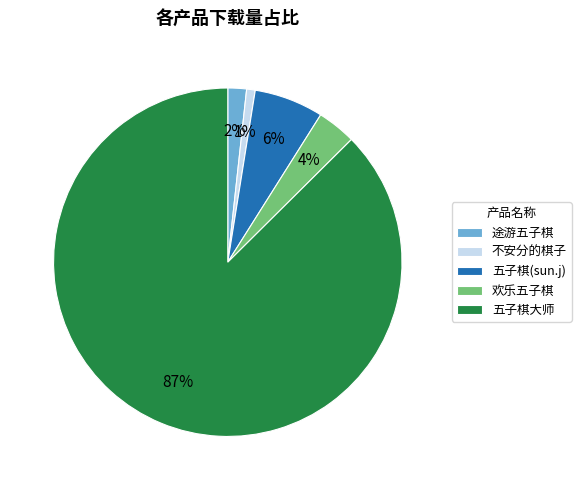

Does 五子棋大师 represent more than half of the total?

Yes